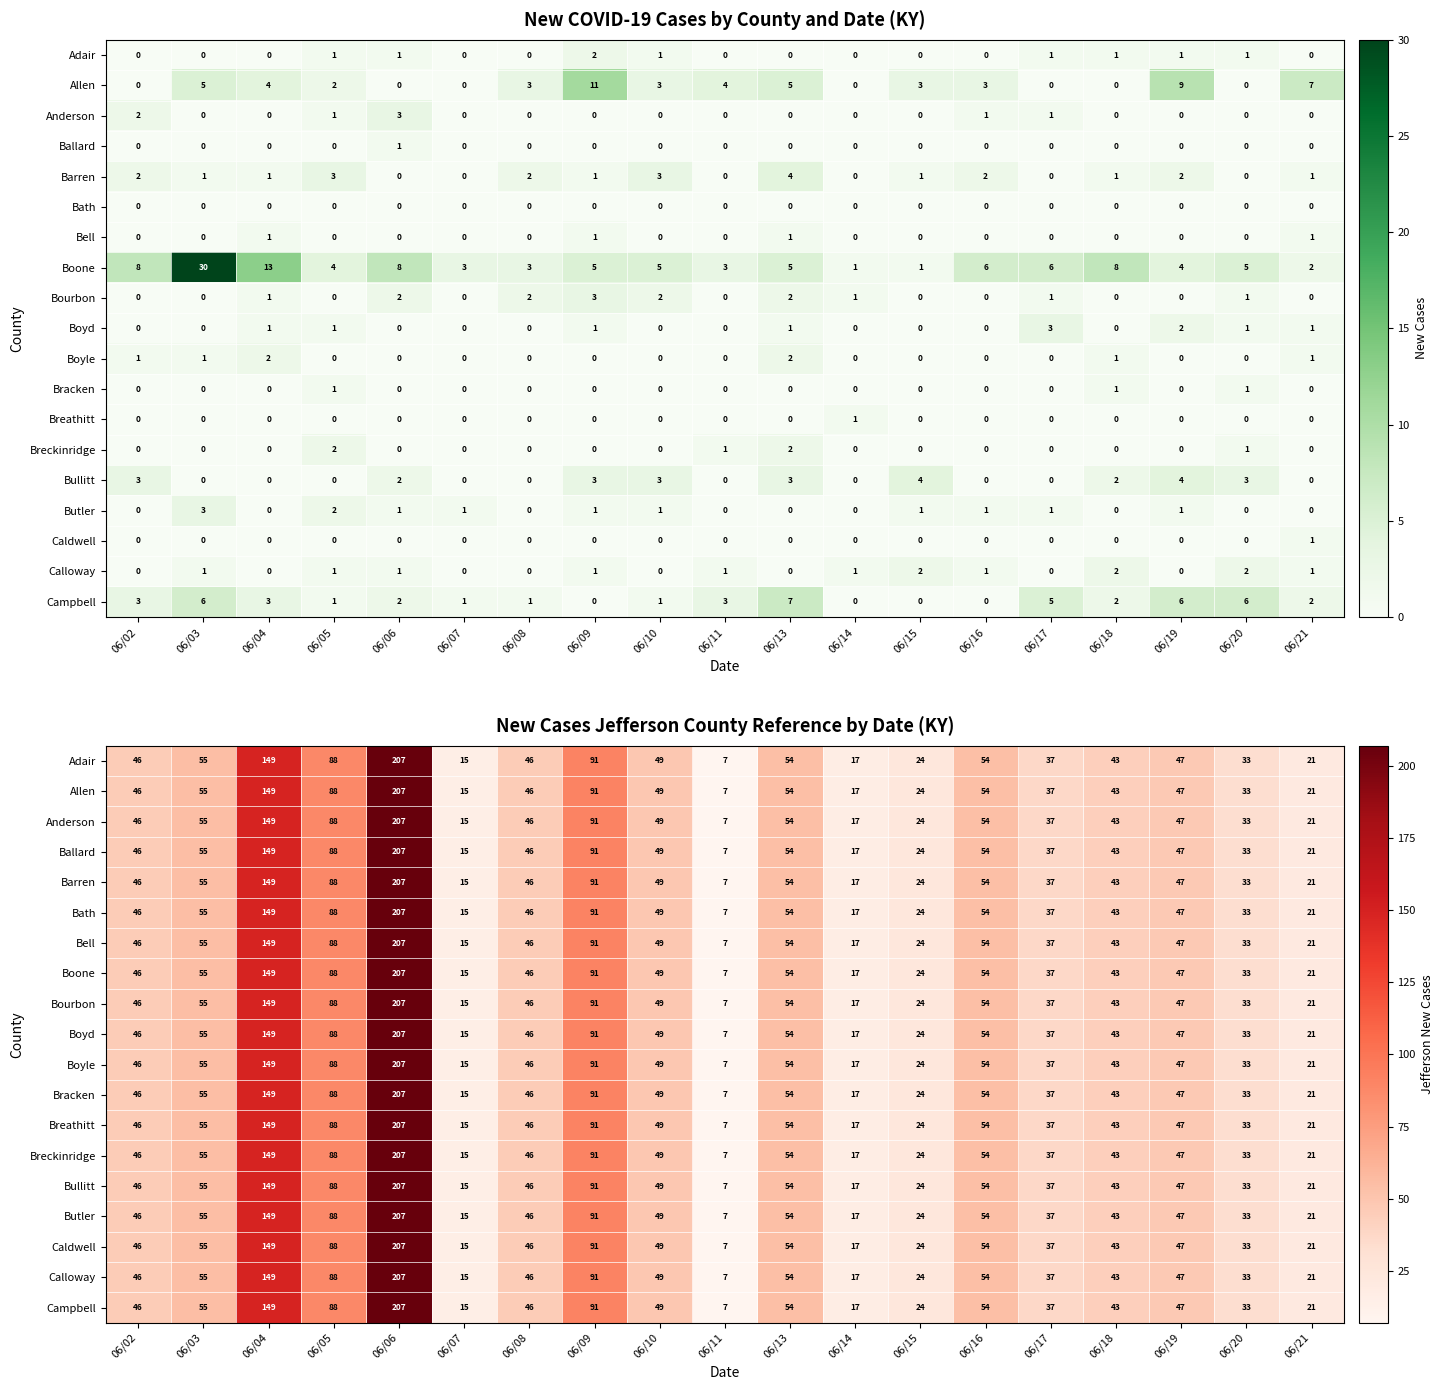

Is it true that Anderson equals 17 at 06/14?

True